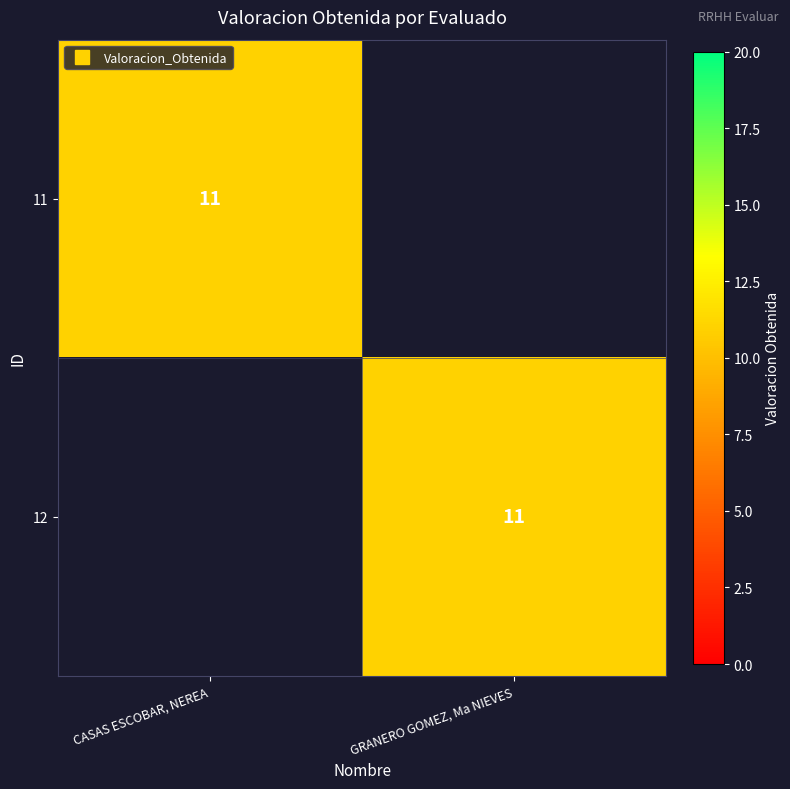

Which series has the largest total across all categories?

11